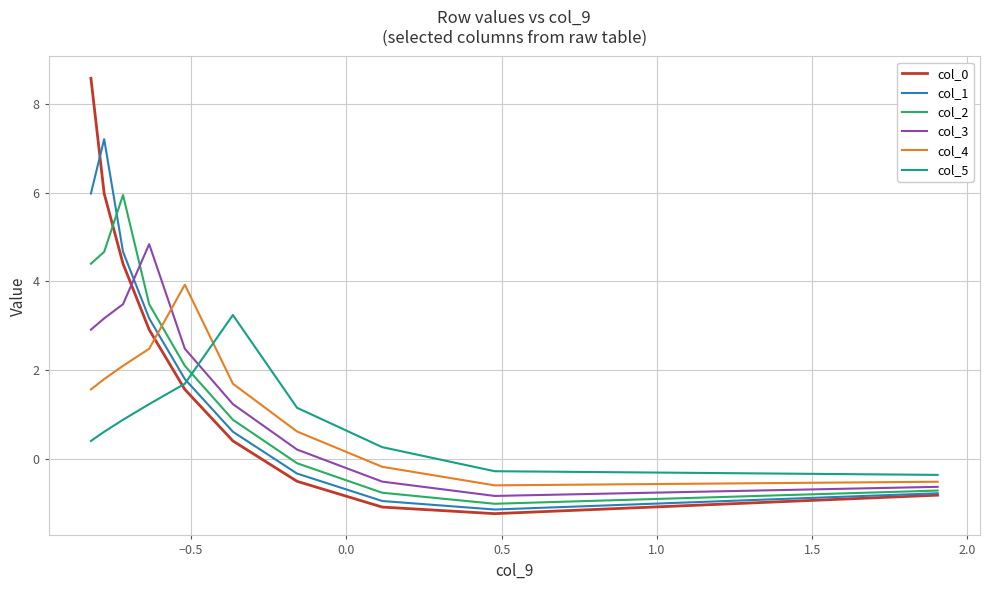

Which series has the widest spread of values?

col_0